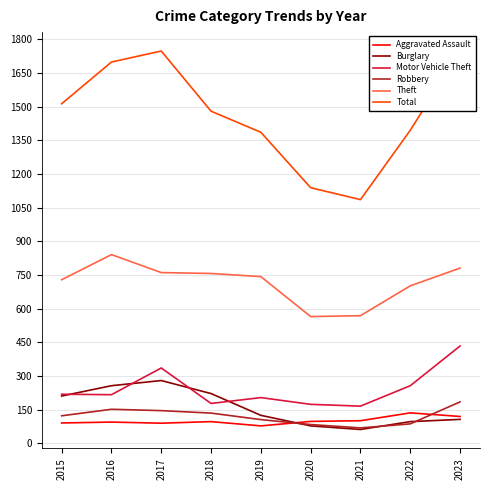

At which category does Robbery reach its first local peak?

2016